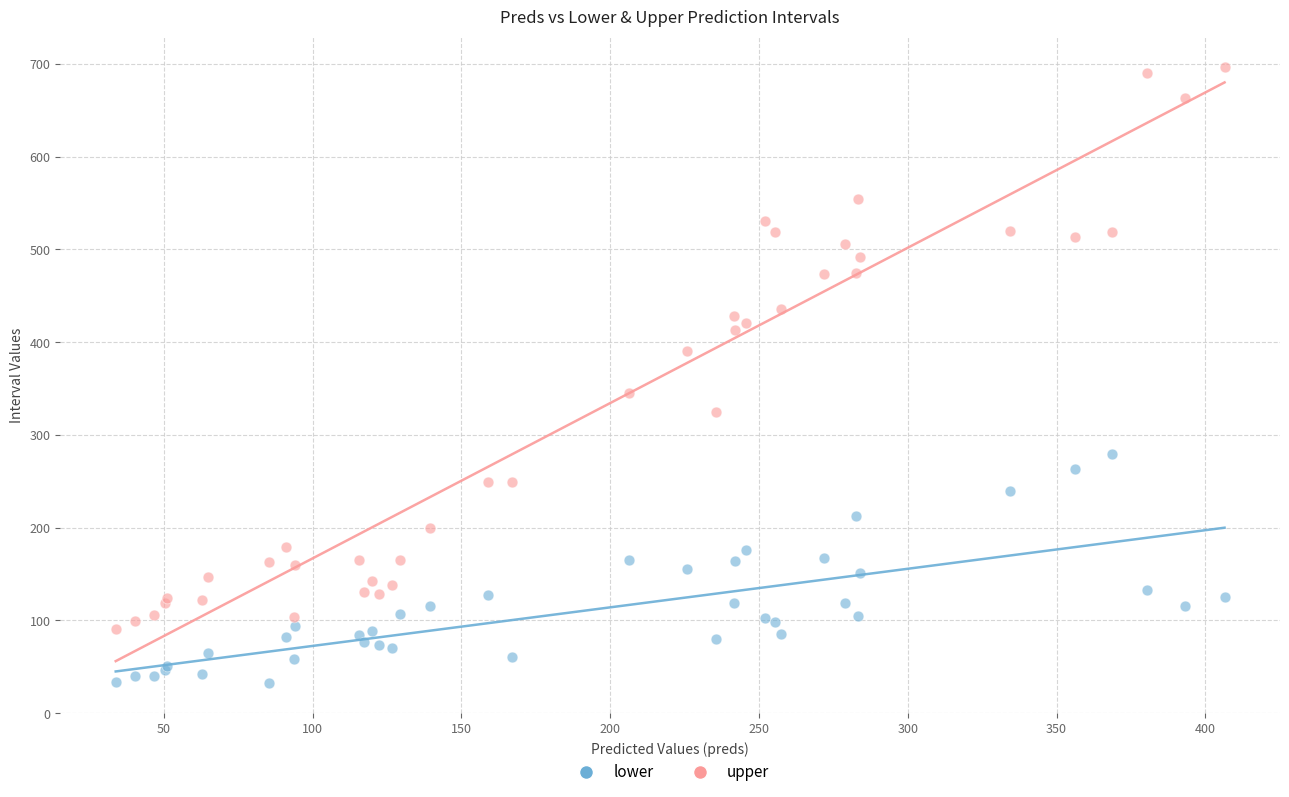

Which series has the largest Y range (max minus min)?

upper